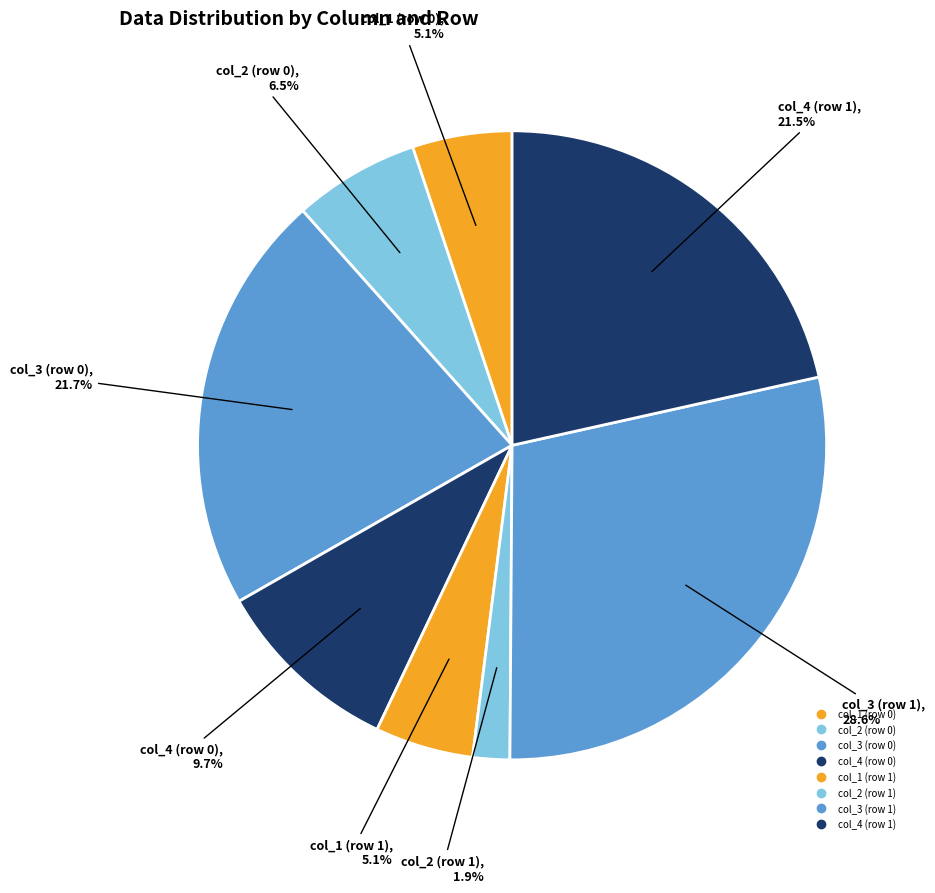

Is it true that col_1 (row 0) is 5% of the pie?

True